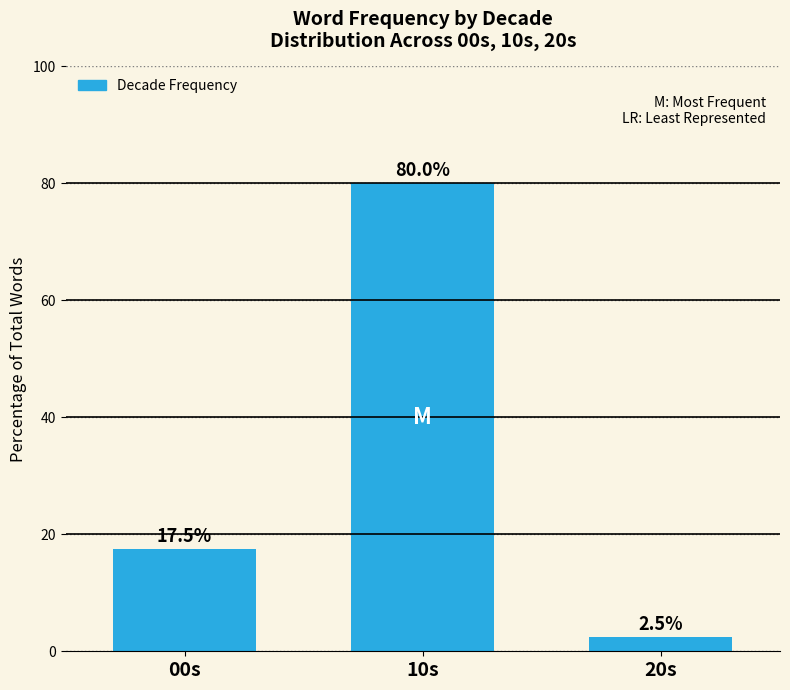

What is the value of the 3rd bar from the left?

2.5